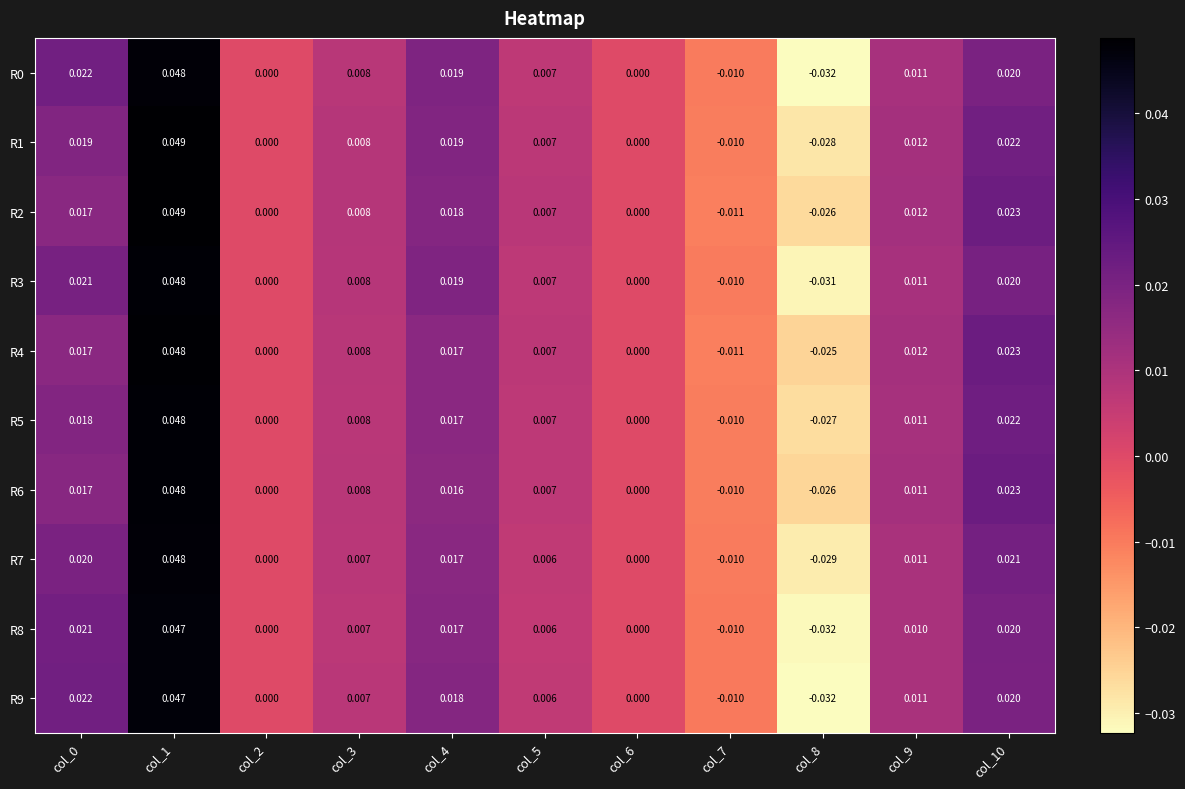

Is the value of R5 at col_7 greater than the value of R2 at col_0?

No